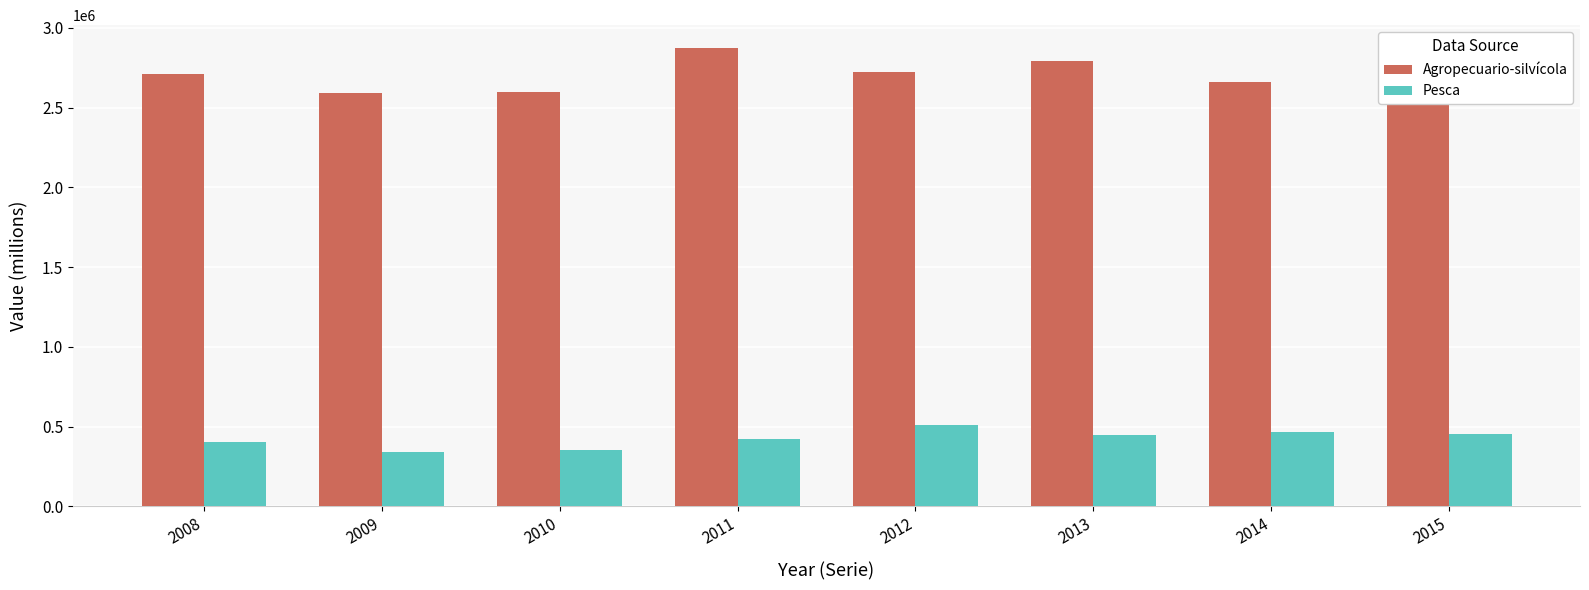

How many groups of bars are there?

8